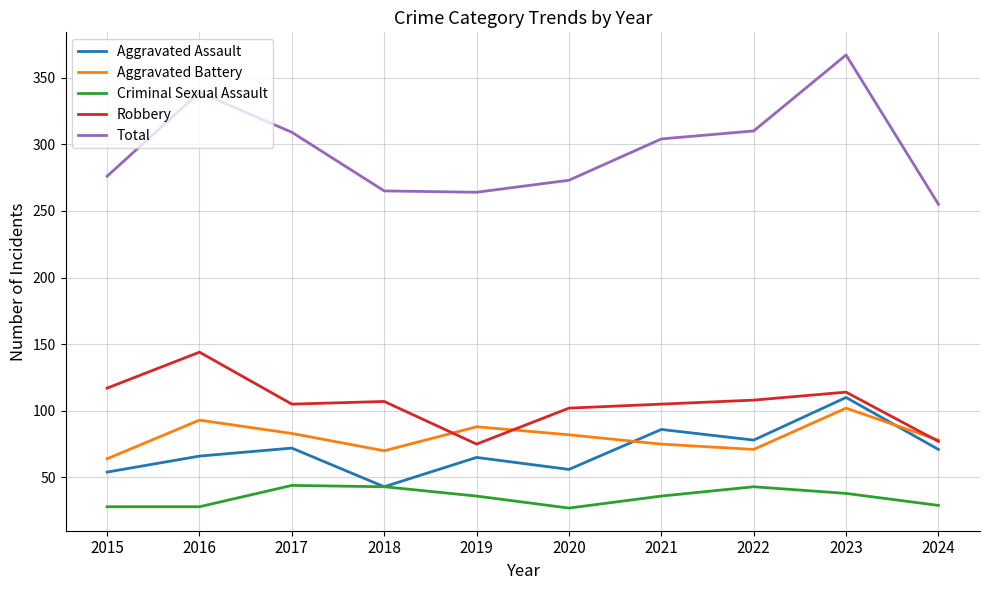

True or false: Aggravated Battery and Criminal Sexual Assault intersect in this chart.

False